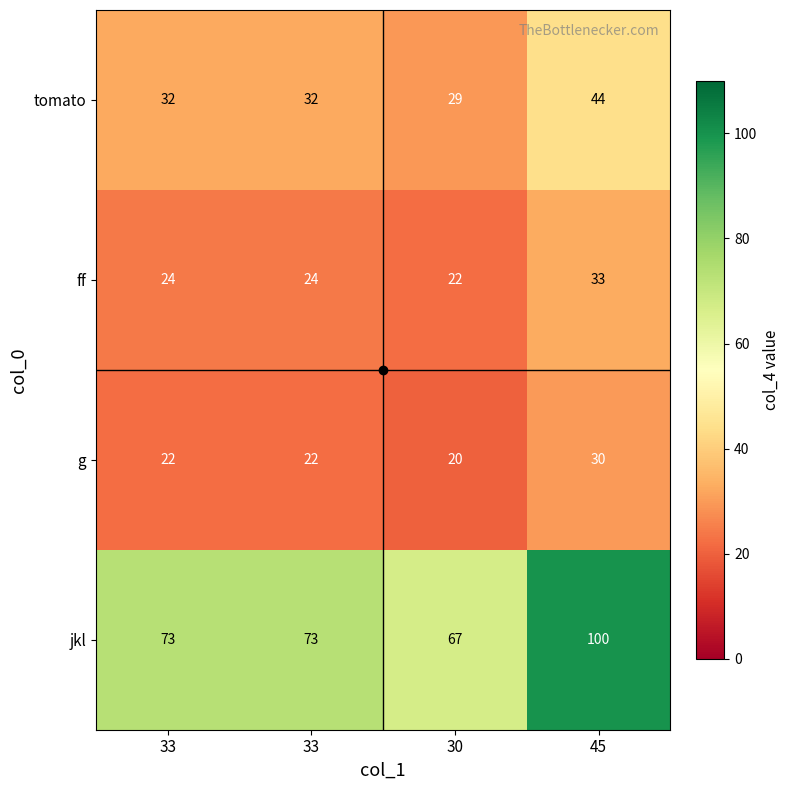

What is the difference between the highest and lowest values at 33?

51.3